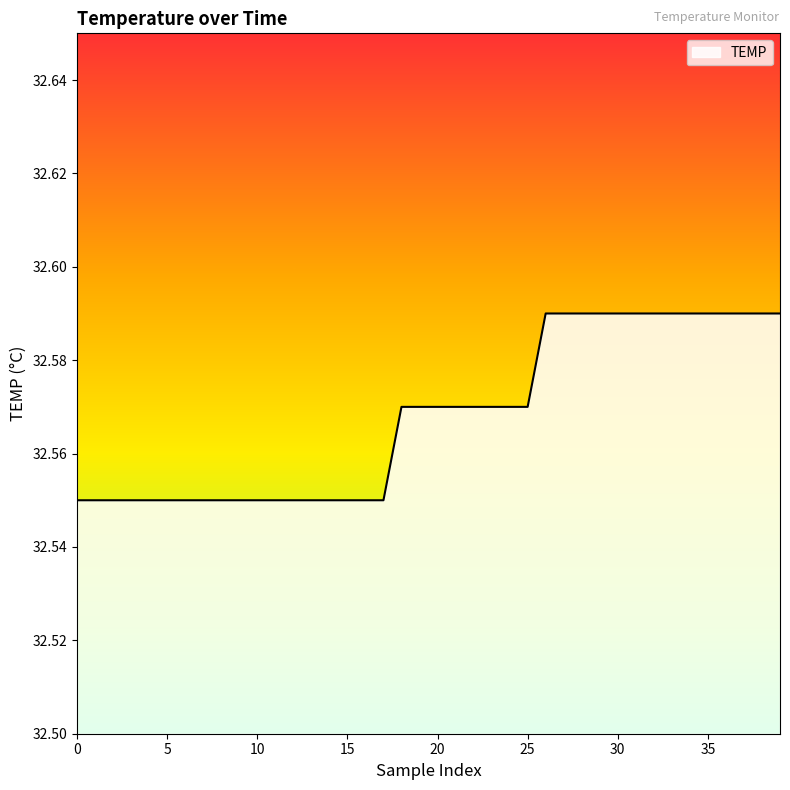

Does the chart display data point markers on the line(s)?

No